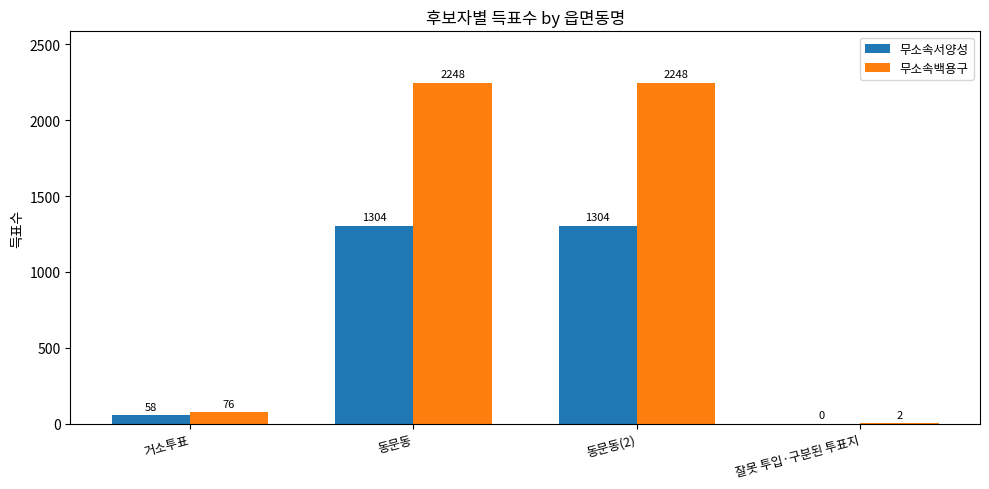

At which label is 무소속서양성 closest to 652?

거소투표